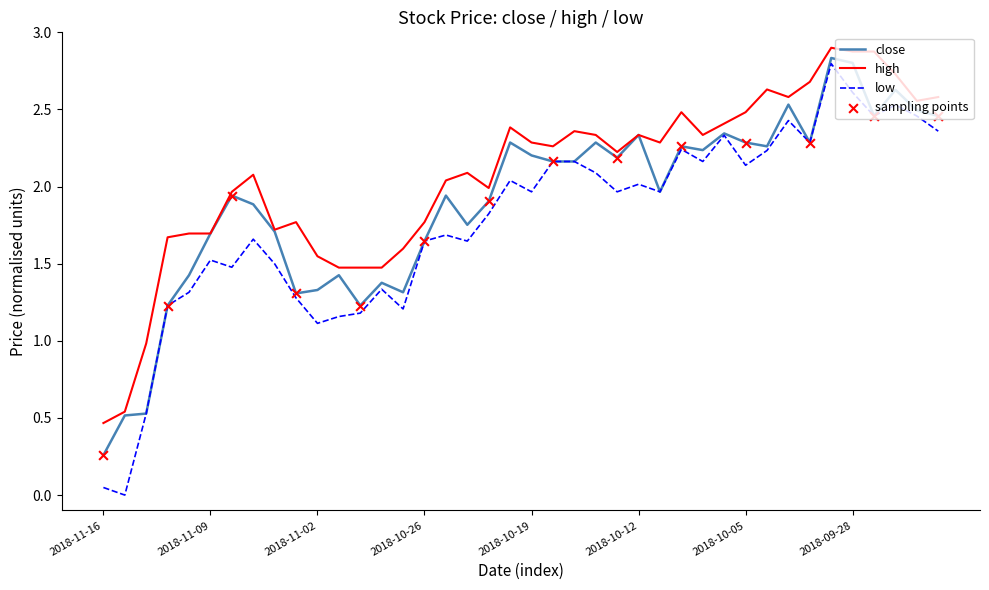

What is the maximum value shown in the chart?

2.9